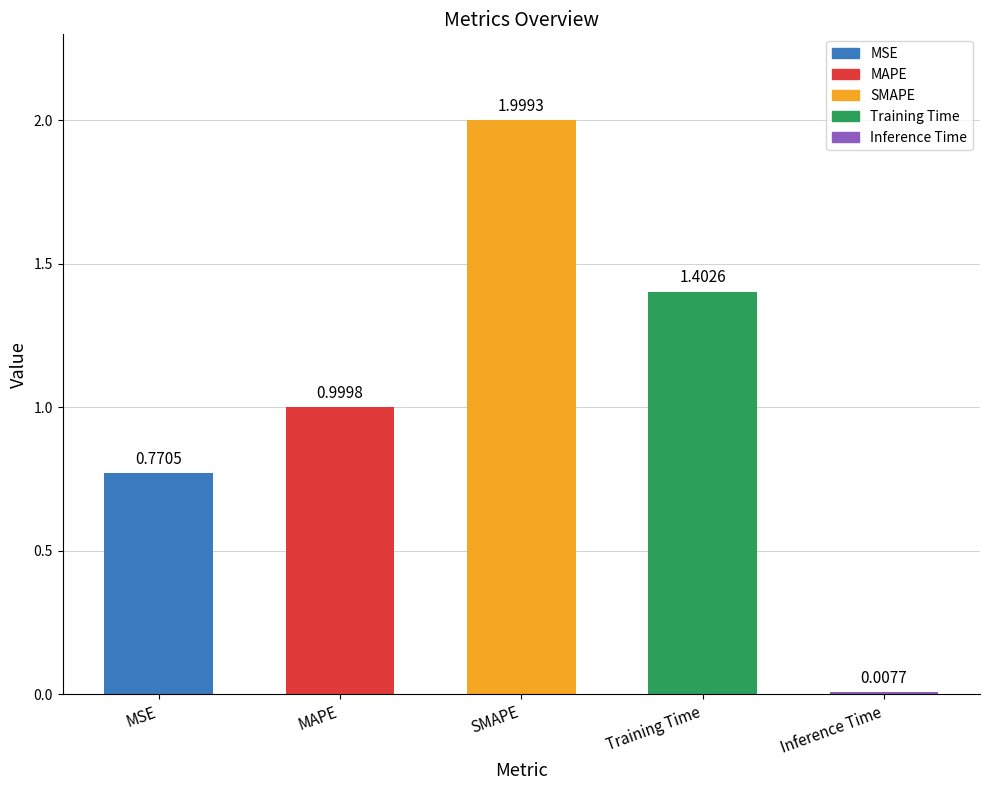

Rank the categories by value from lowest to highest.

Inference Time, MSE, MAPE, Training Time, SMAPE